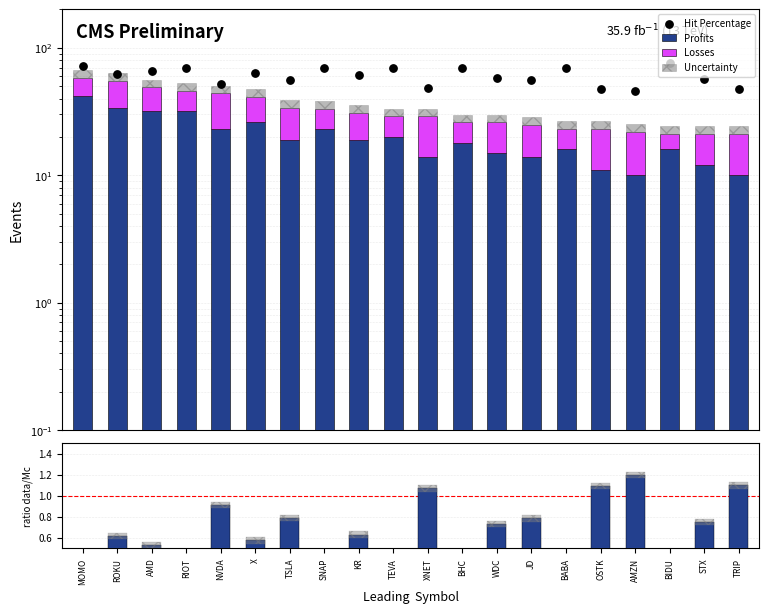

Which series contains the highest Y value?

Hit Percentage